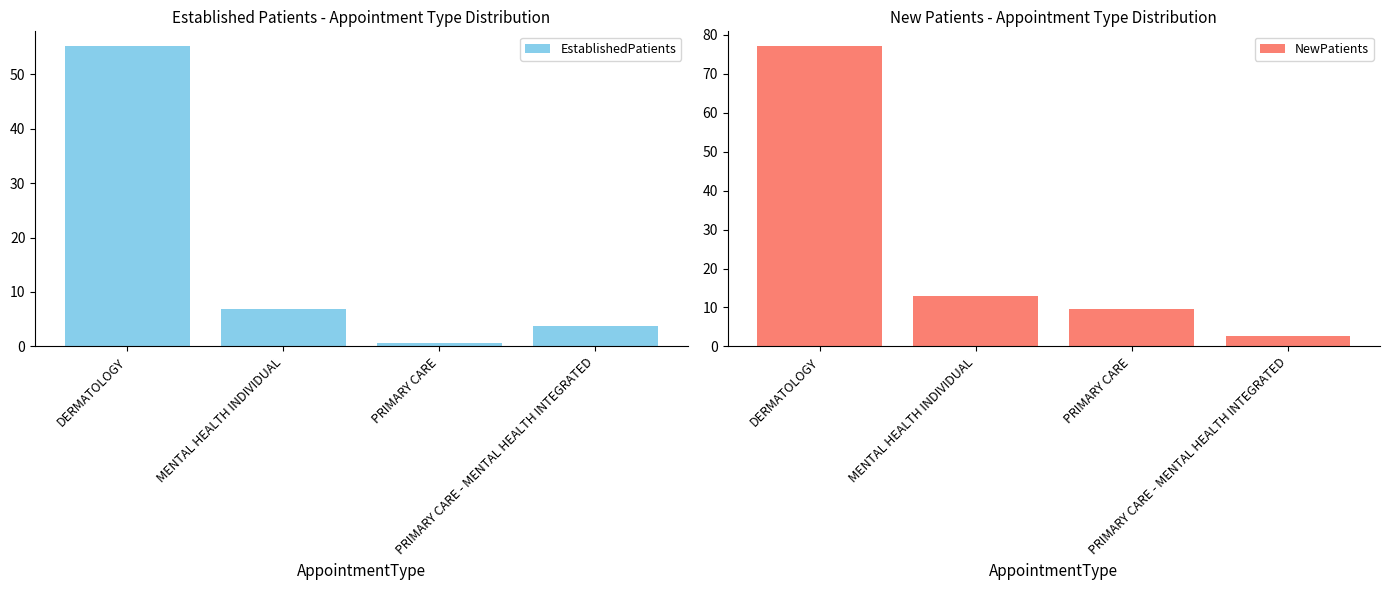

At MENTAL HEALTH INDIVIDUAL, list the series in order from smallest to largest.

EstablishedPatients, NewPatients